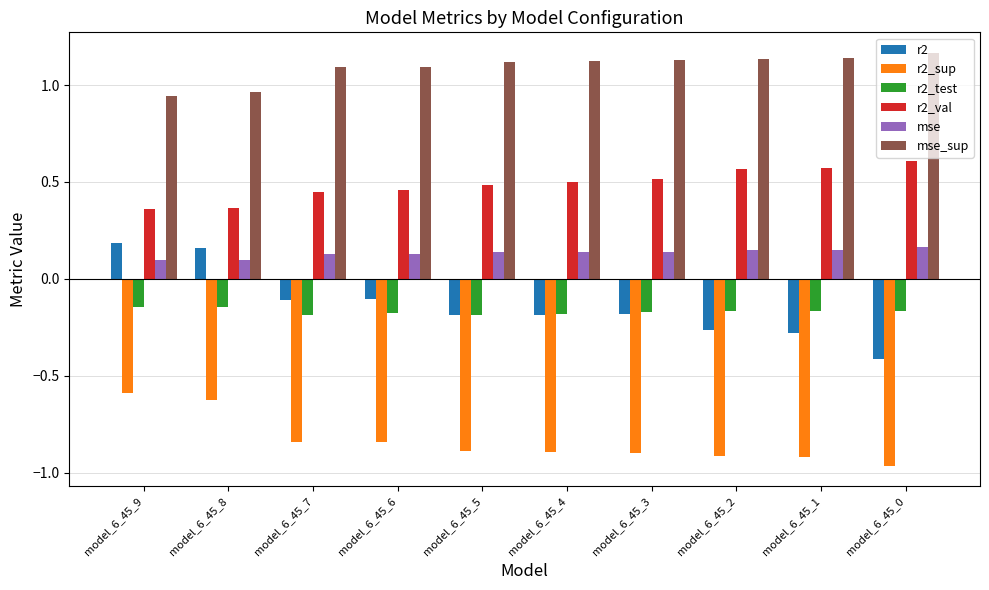

What are all the series names shown in the legend?

r2, r2_sup, r2_test, r2_val, mse, mse_sup